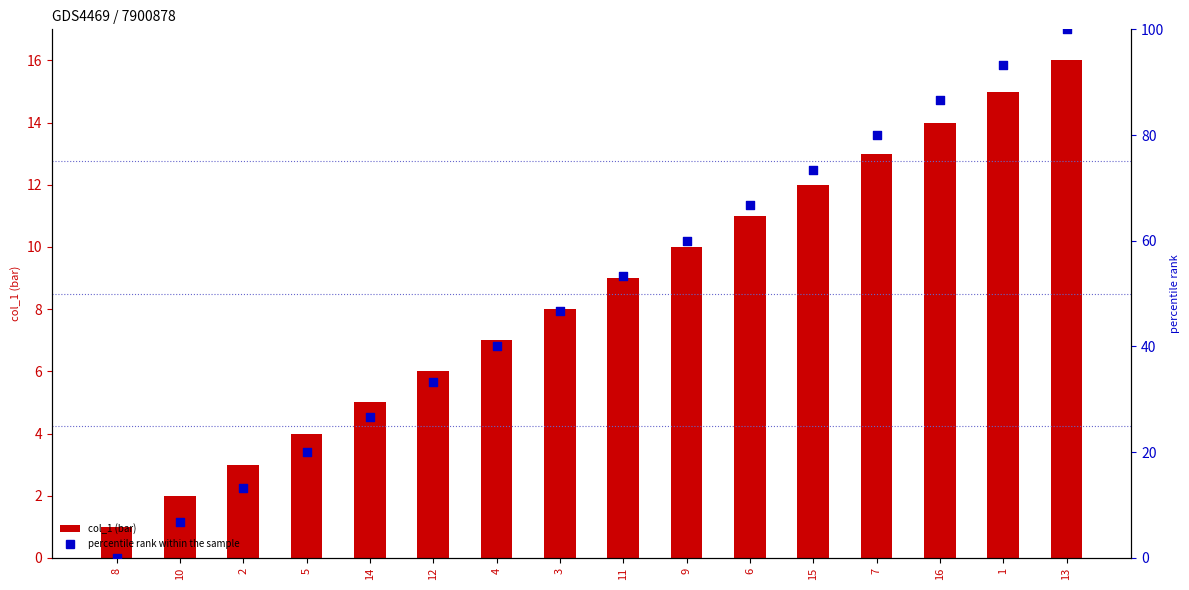

Which series reaches the maximum Y coordinate?

percentile rank